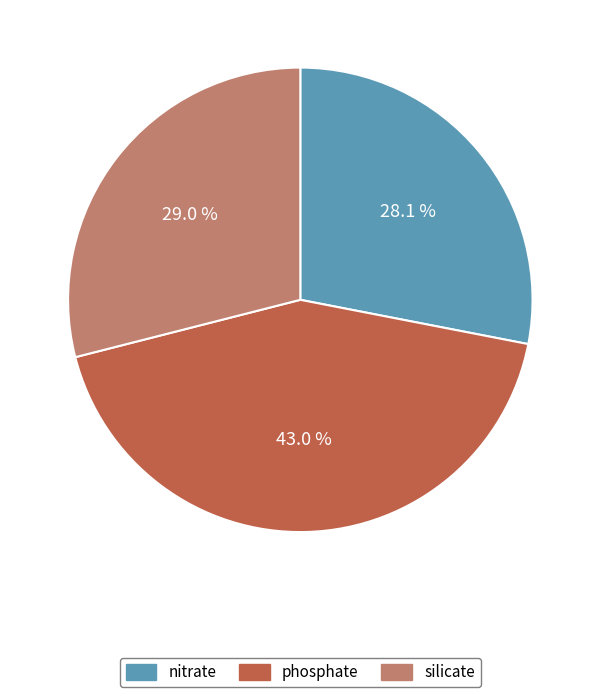

Rank the categories by value from lowest to highest.

nitrate, silicate, phosphate